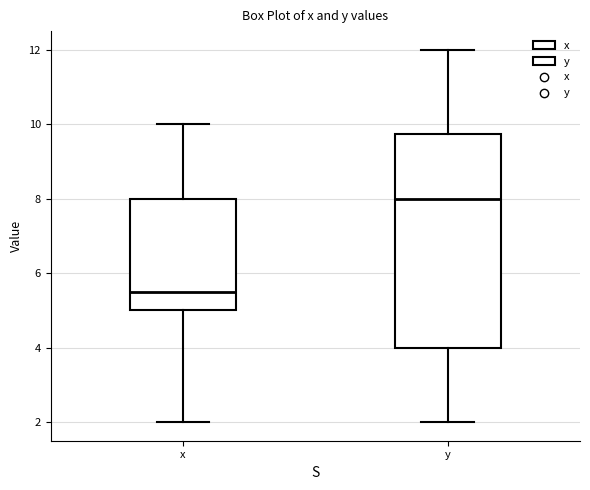

Reading left to right, transcribe this box plot: for each box, give where its median line is, the range the box spans, and where its two whiskers end, as read against the y-axis. The values are not printed on the chart, so give them approximately, as read against the axis.

x: median 5.6, box 5.0 to 8.0, whiskers 2.0 to 10.0
y: median 8.0, box 4.0 to 9.8, whiskers 2.0 to 12.0